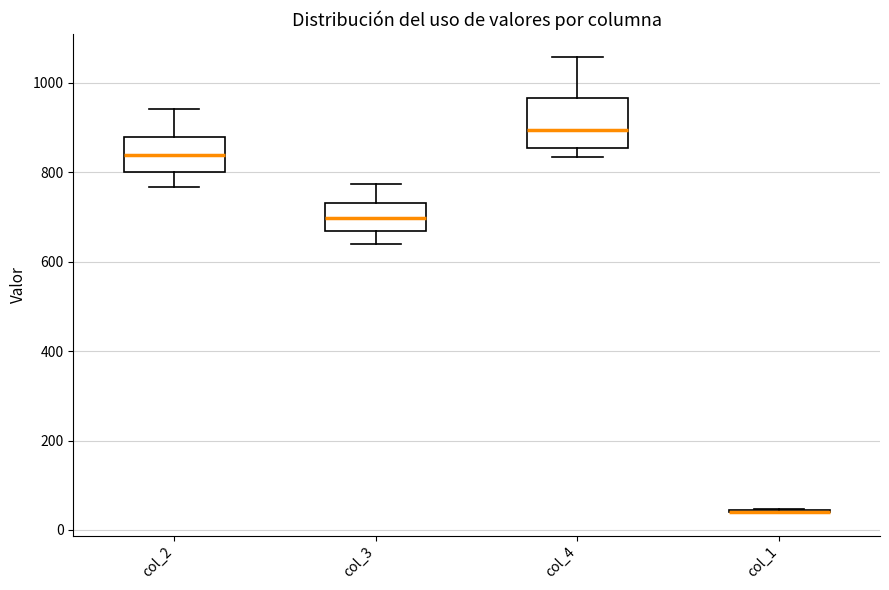

Reading left to right, transcribe this box plot: for each box, give where its median line is, the range the box spans, and where its two whiskers end, as read against the y-axis. The values are not printed on the chart, so give them approximately, as read against the axis.

col_2: median 840, box 800 to 880, whiskers 760 to 940
col_3: median 700, box 660 to 740, whiskers 640 to 780
col_4: median 900, box 860 to 960, whiskers 840 to 1060
col_1: box collapsed to a line at 40, whiskers 40 to 40